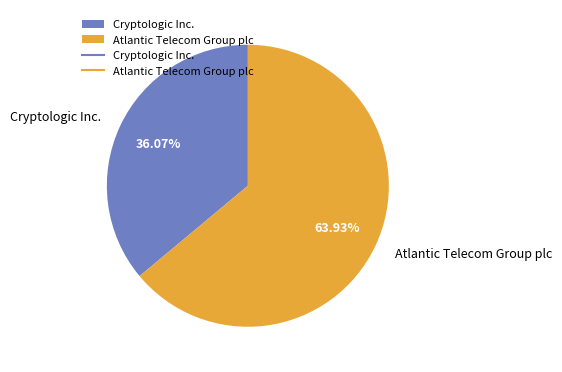

Which slice is the largest?

Atlantic Telecom Group plc